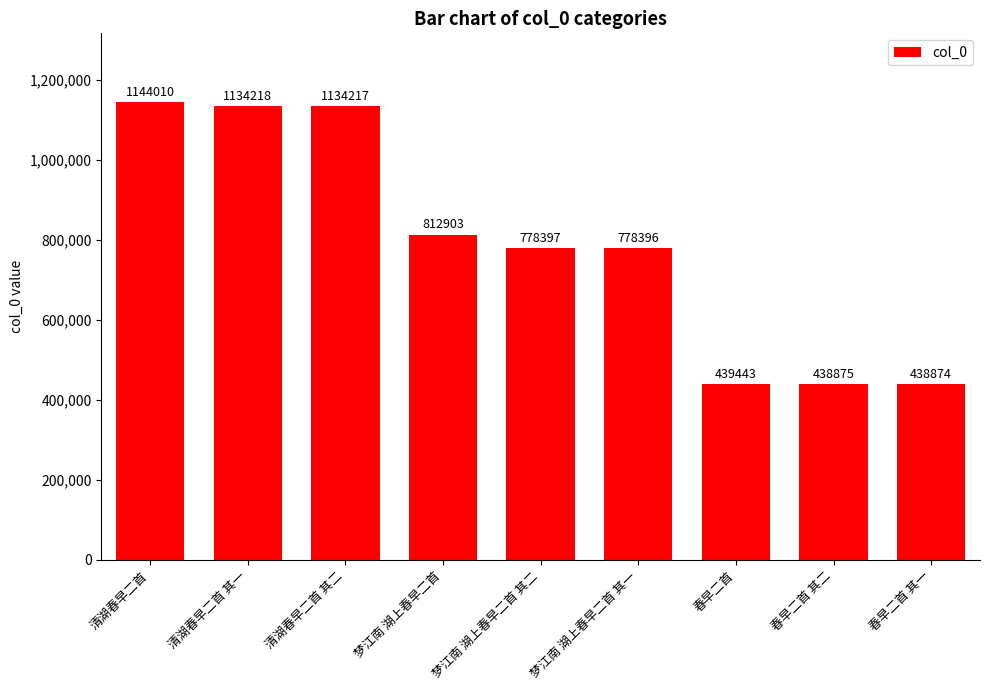

What is the change in value from 梦江南 湖上春早二首 其二 to 春早二首?

-338954